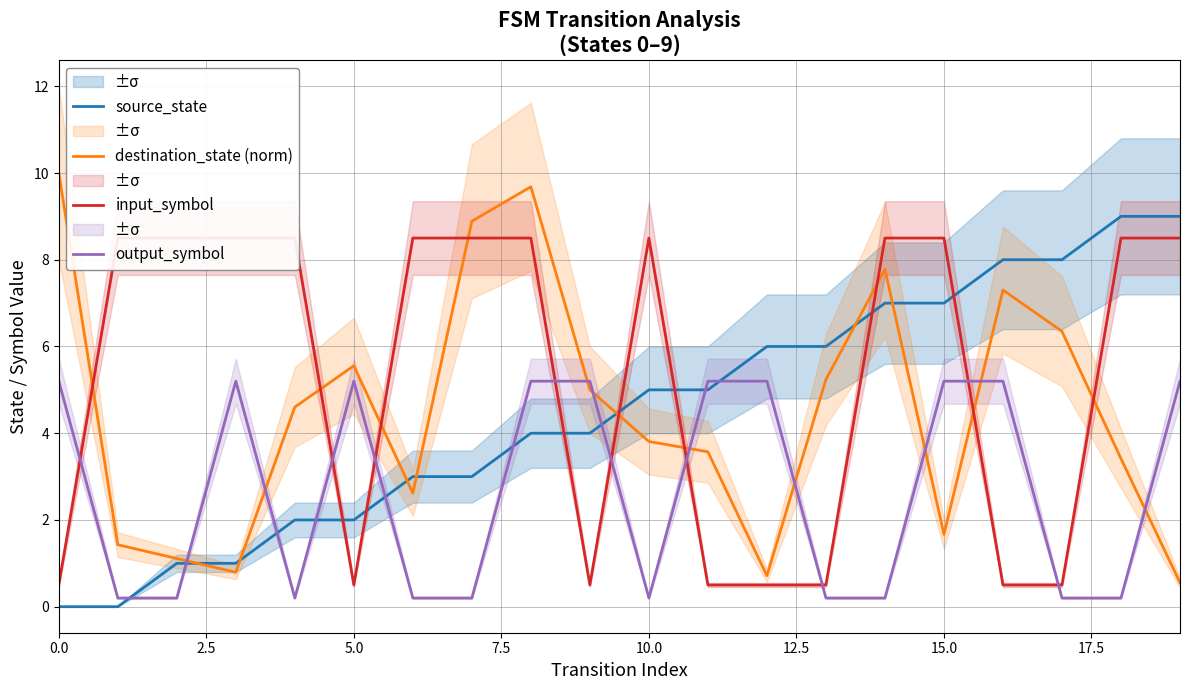

What is the highest value of the source_state series?

9.0